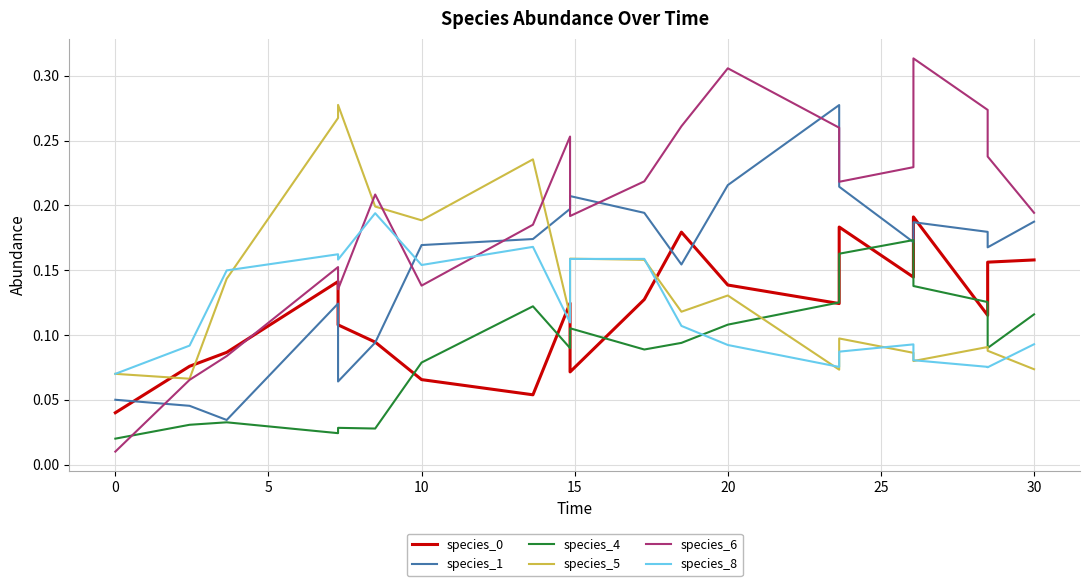

How many interior local peaks does the species_0 series have?

5